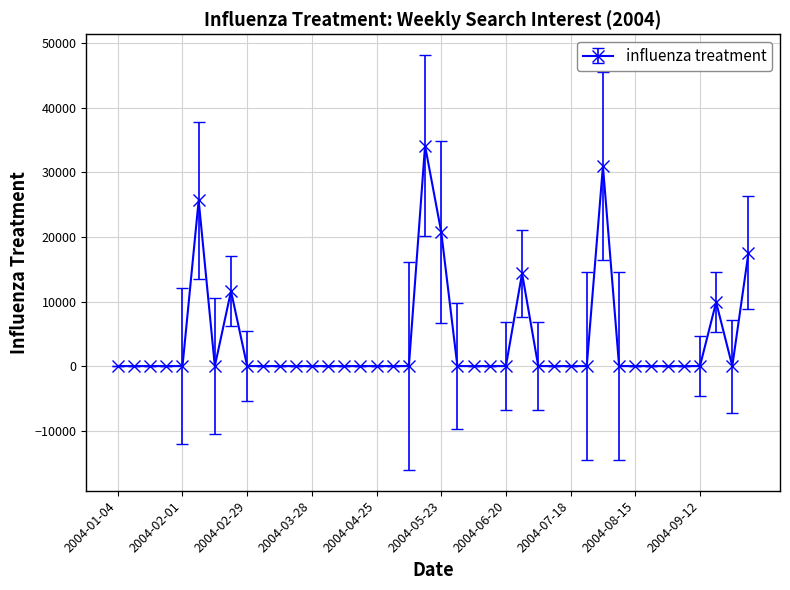

What is the greatest value displayed?

34141.7